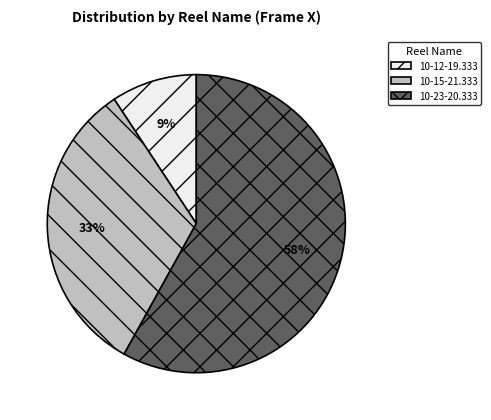

What is the largest slice in the pie chart?

10-23-20.333